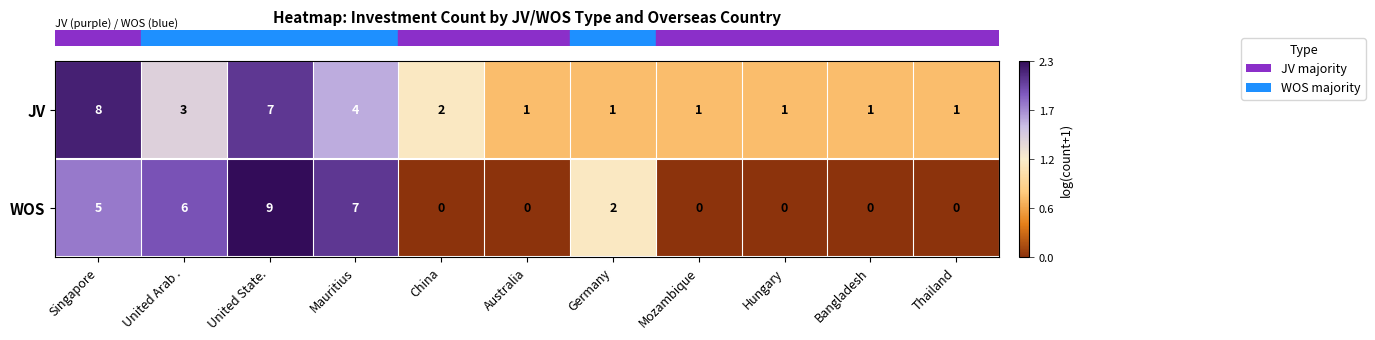

At which category is the sum across all series the highest?

United State.